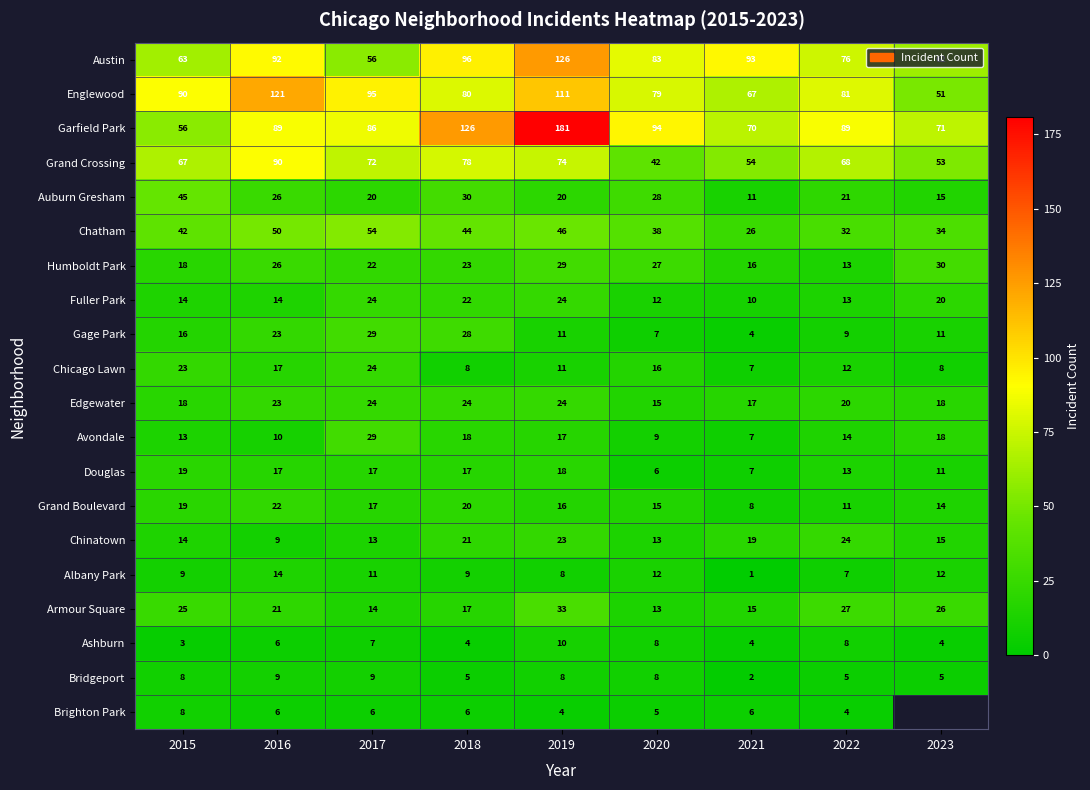

Which category has the lowest value in the Grand Crossing series?

2020